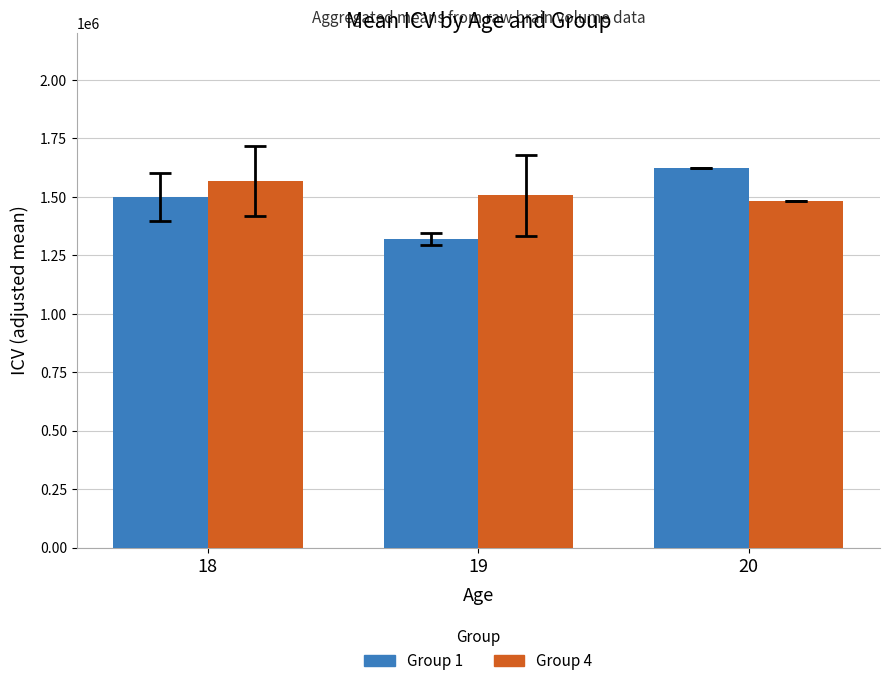

At which label does Group 1 reach its peak?

20